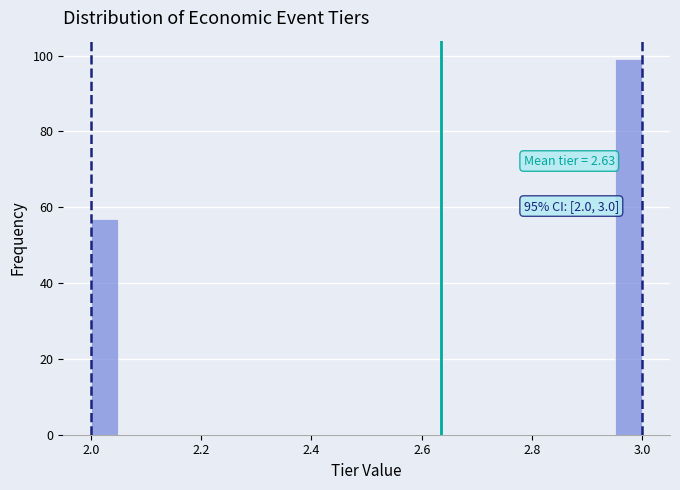

Around what value on the x-axis is the tallest bar? Give the approximate position of its centre, as read against the axis.

2.98